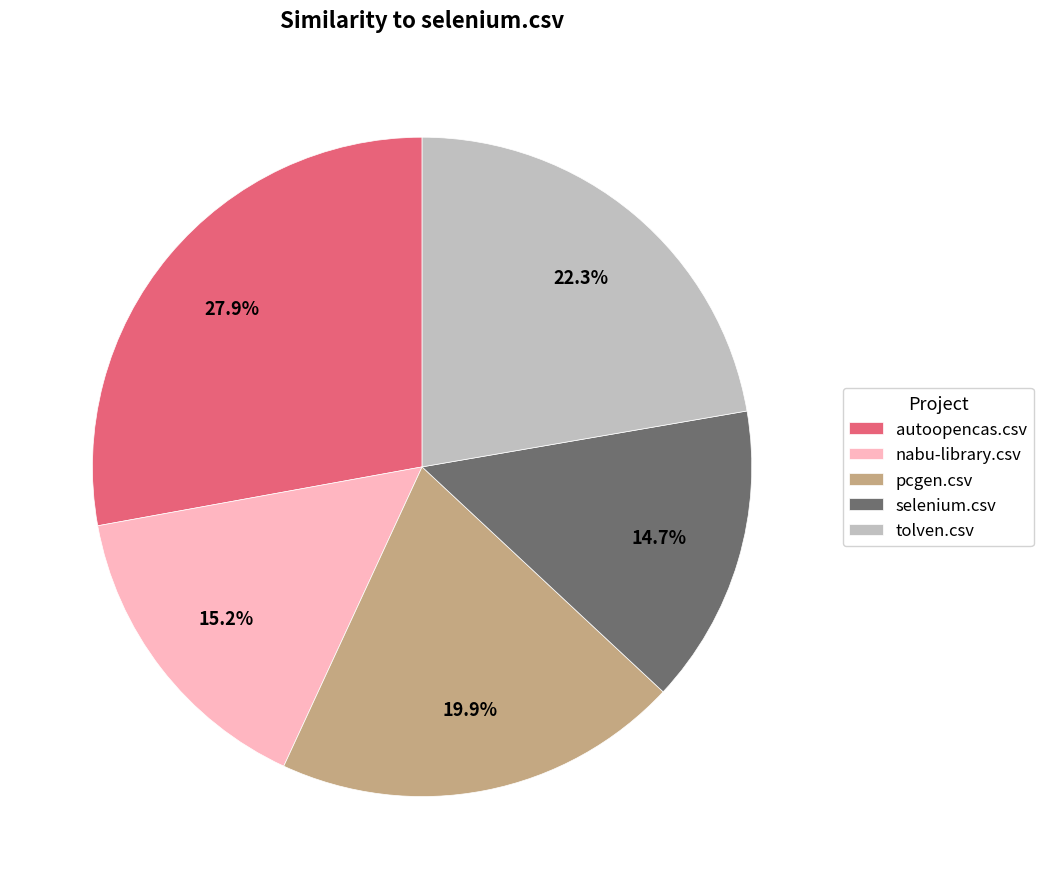

To the nearest percent, what is the combined percentage of selenium.csv and tolven.csv?

37%